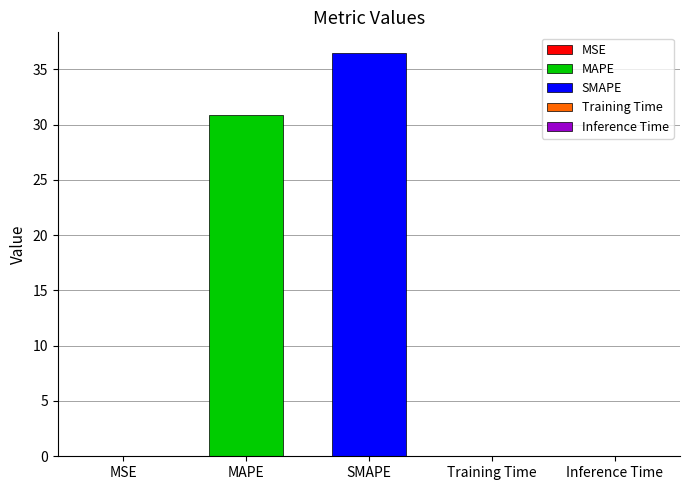

True or false: the data shows 0.1 at Inference Time.

False